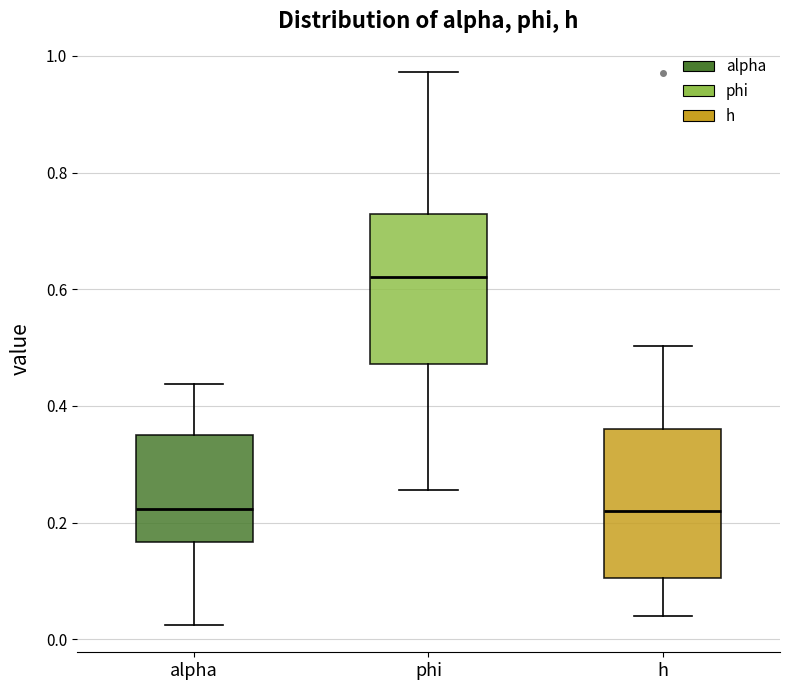

Which box has the highest median line?

phi